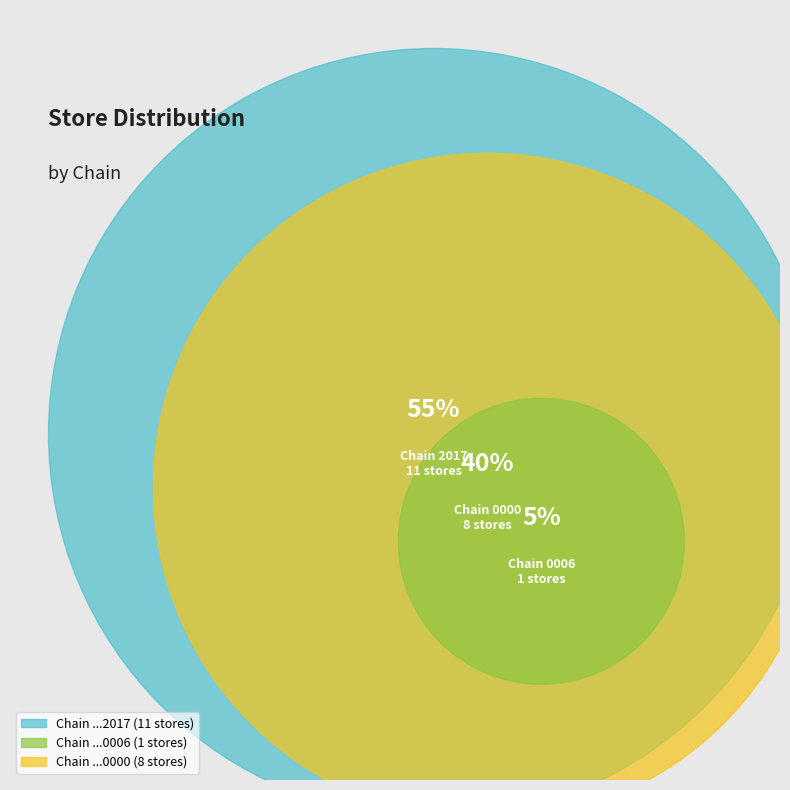

What is the change in value from 7290526500006 to 7290876100000?

+7